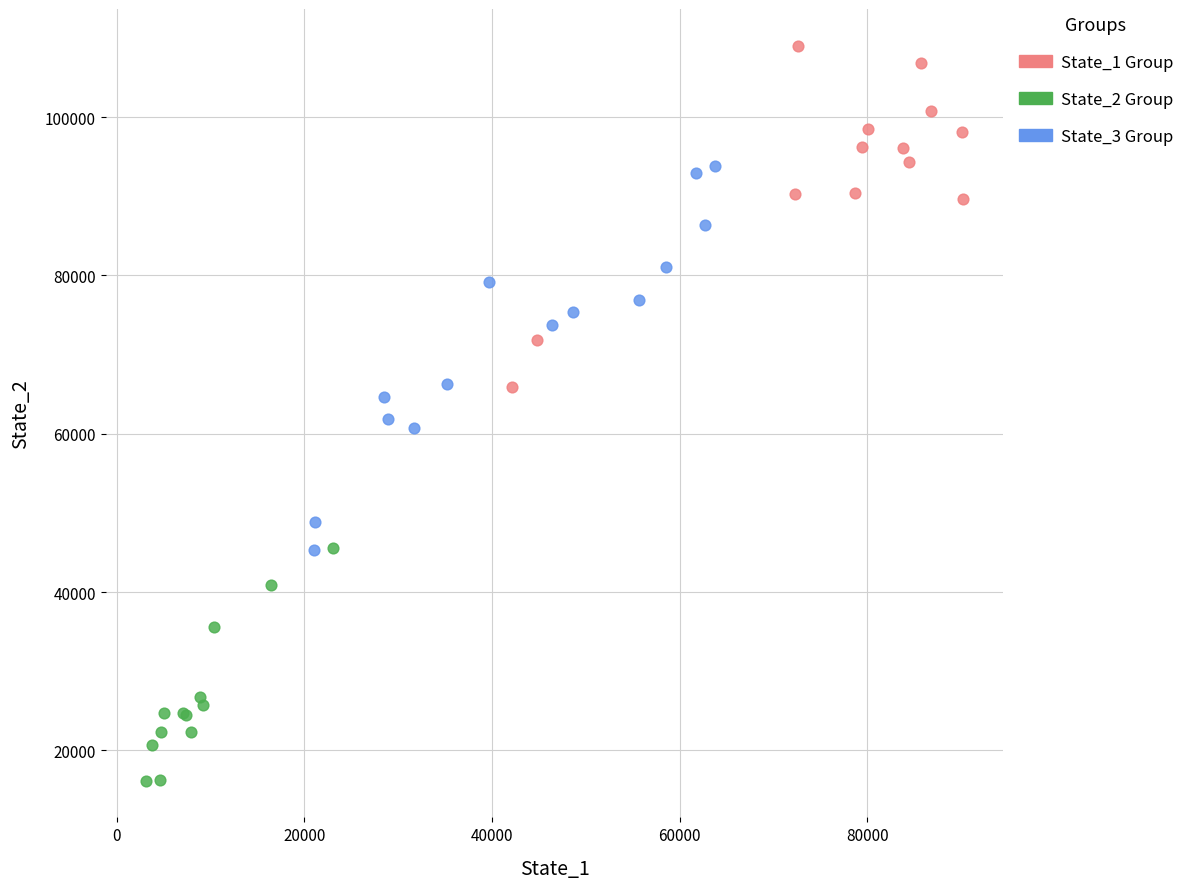

Which series has the widest spread of Y values?

State_3 Group